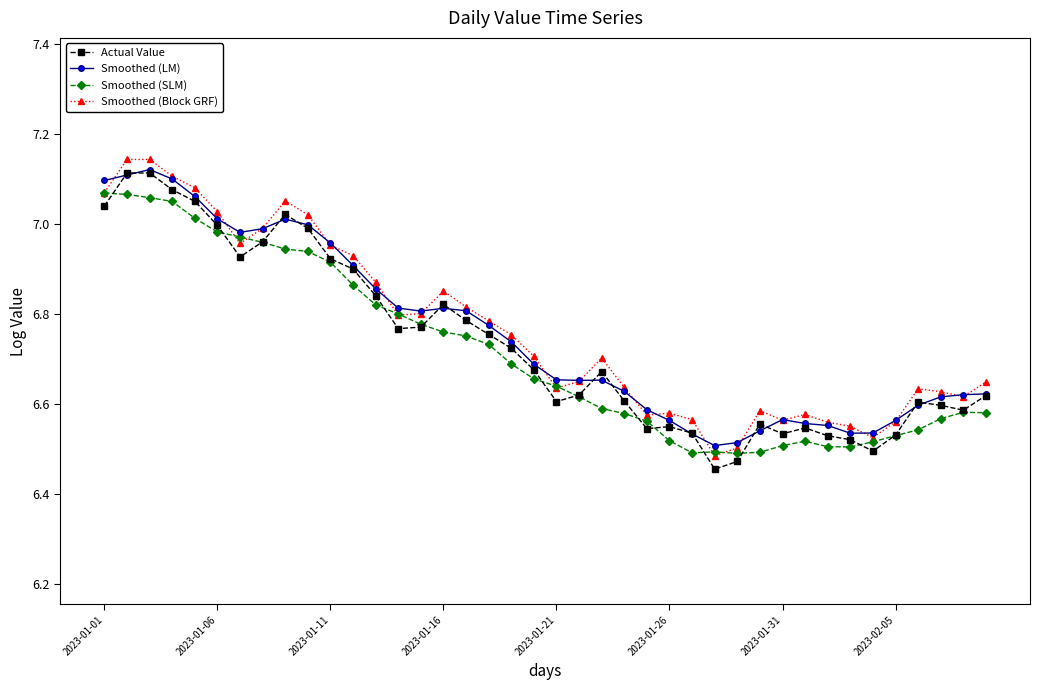

True or false: Actual Value and Smoothed (Block GRF) intersect in this chart.

False